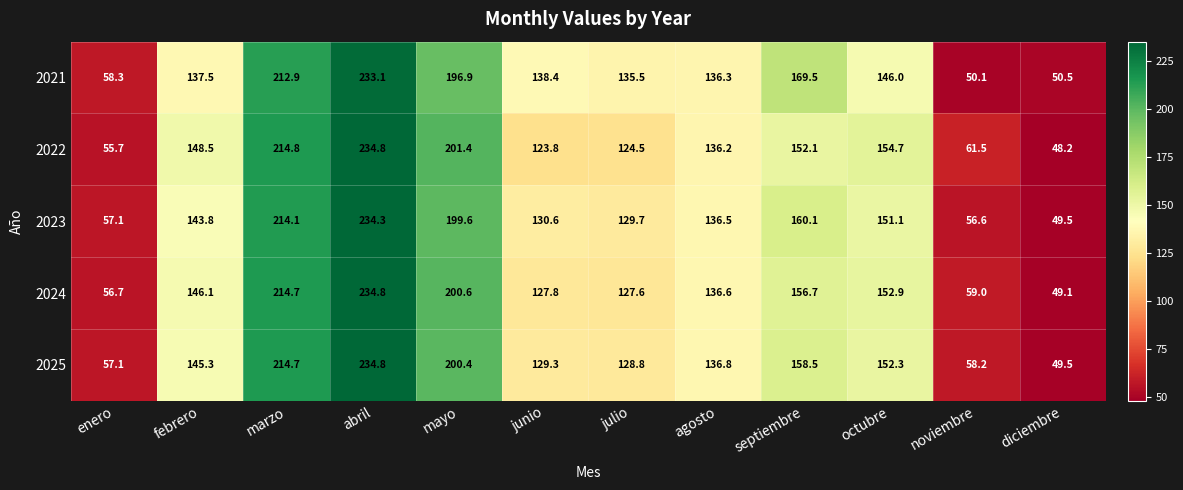

At how many categories does at least one series exceed 154?

5